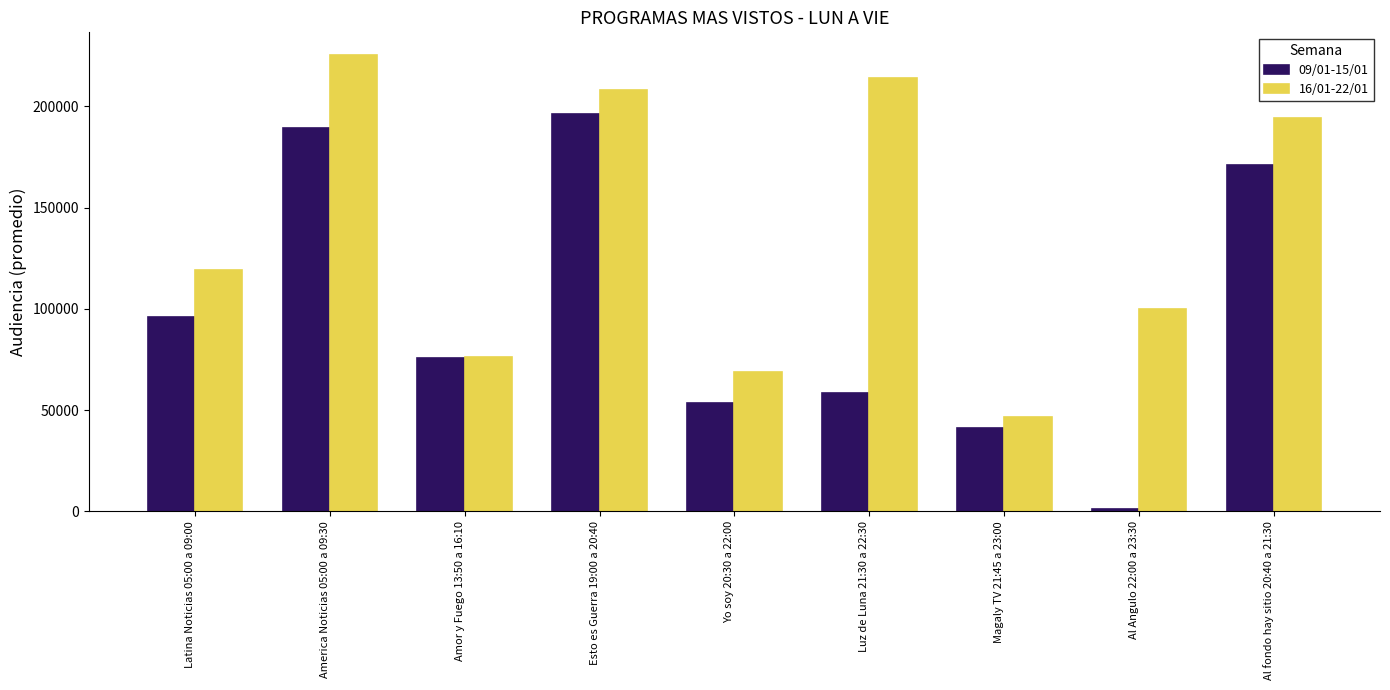

What is the difference between the maximum and minimum values in the 09/01-15/01 series?

195062.8